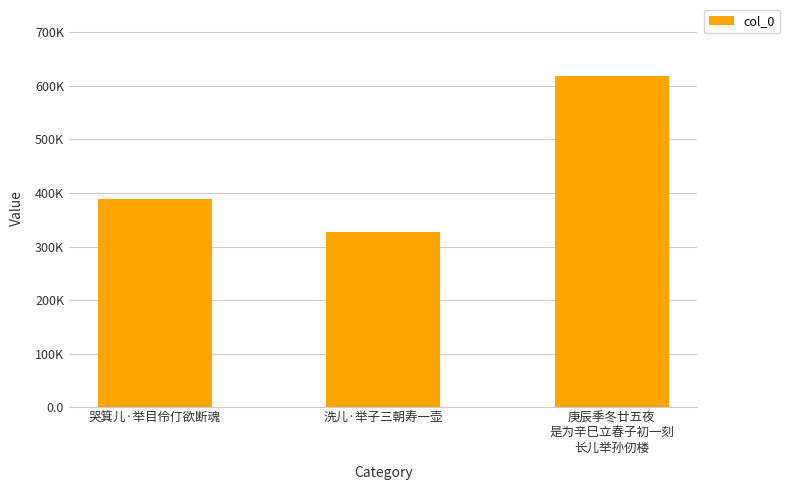

Reading right to left, extract all data points from this chart.

618323	326193	389134